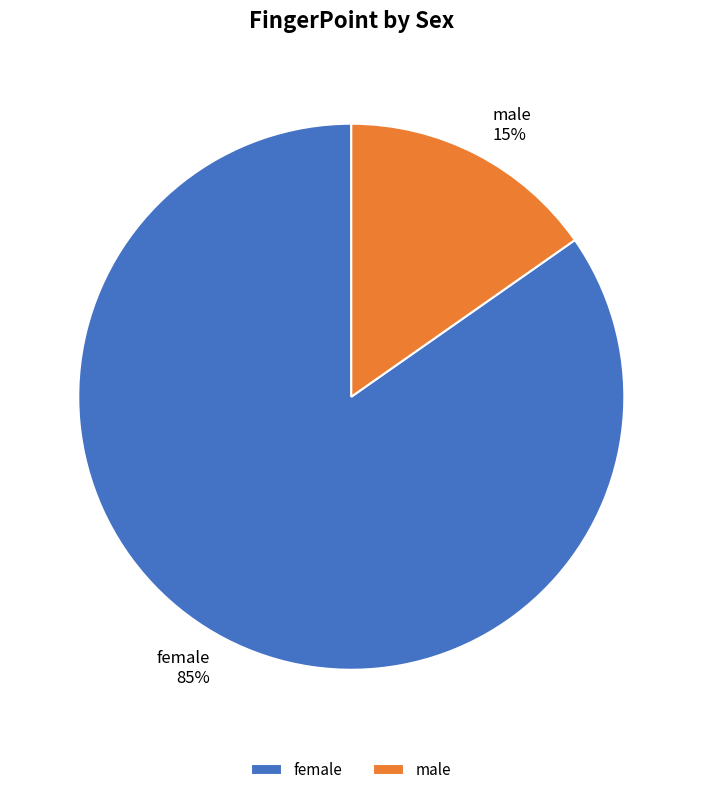

To the nearest percent, what is the average slice percentage?

50%